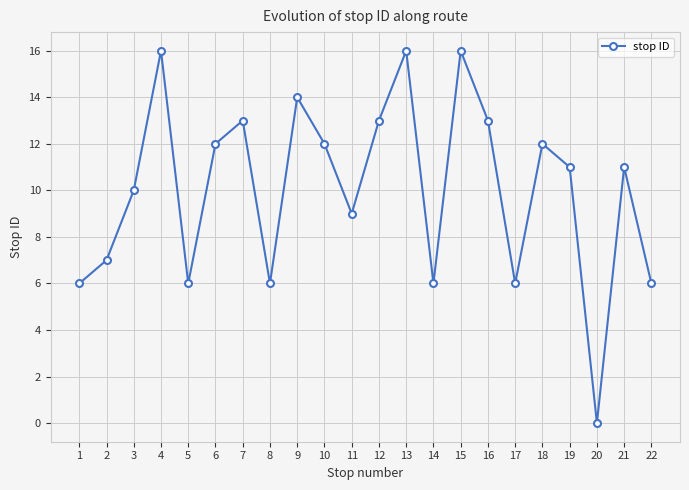

Is it true that the value at 2 is 12?

False